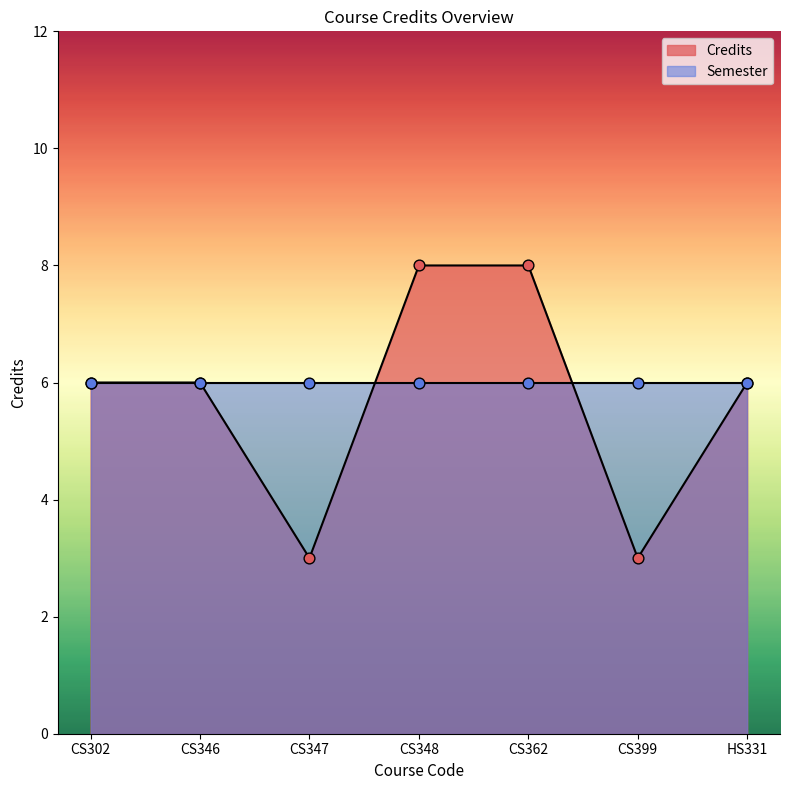

What is the ratio of the value at HS331 to the value at CS399?

2.0